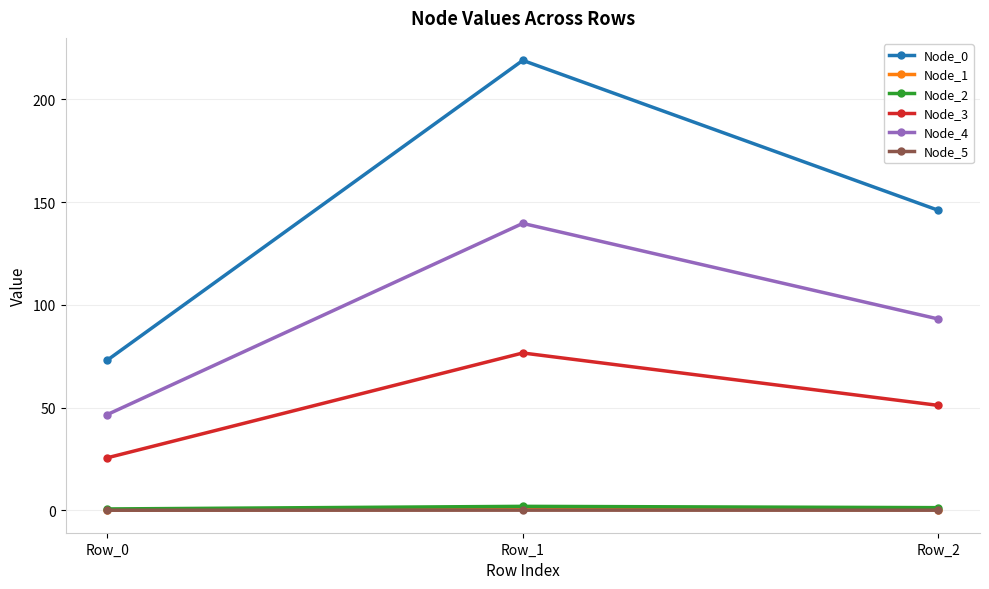

Is the value of Node_2 at Row_2 greater than the value of Node_3 at Row_2?

No